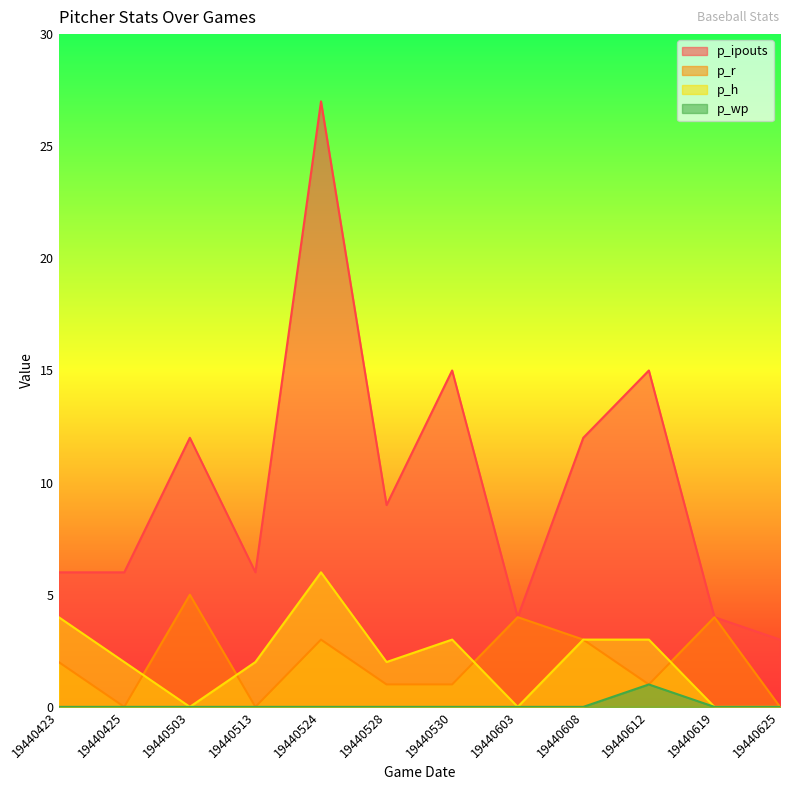

Is it true that p_h equals 2 at 19440603?

False